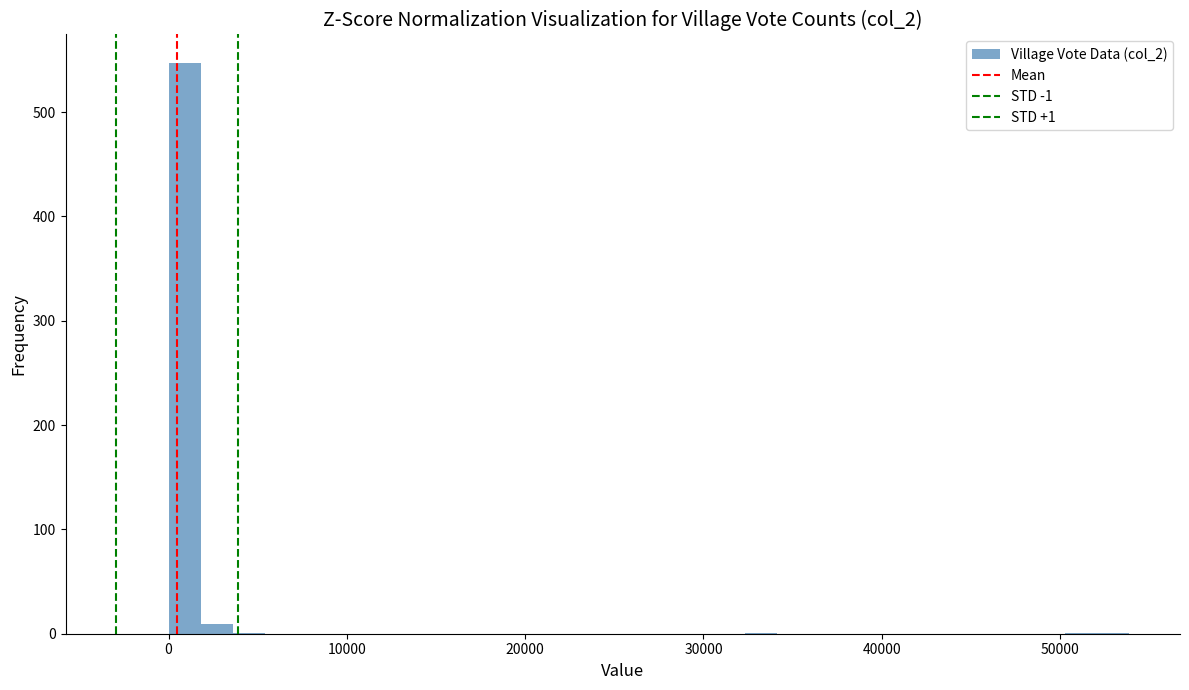

Around what value on the x-axis is the tallest bar? Give the approximate position of its centre, as read against the axis.

1000